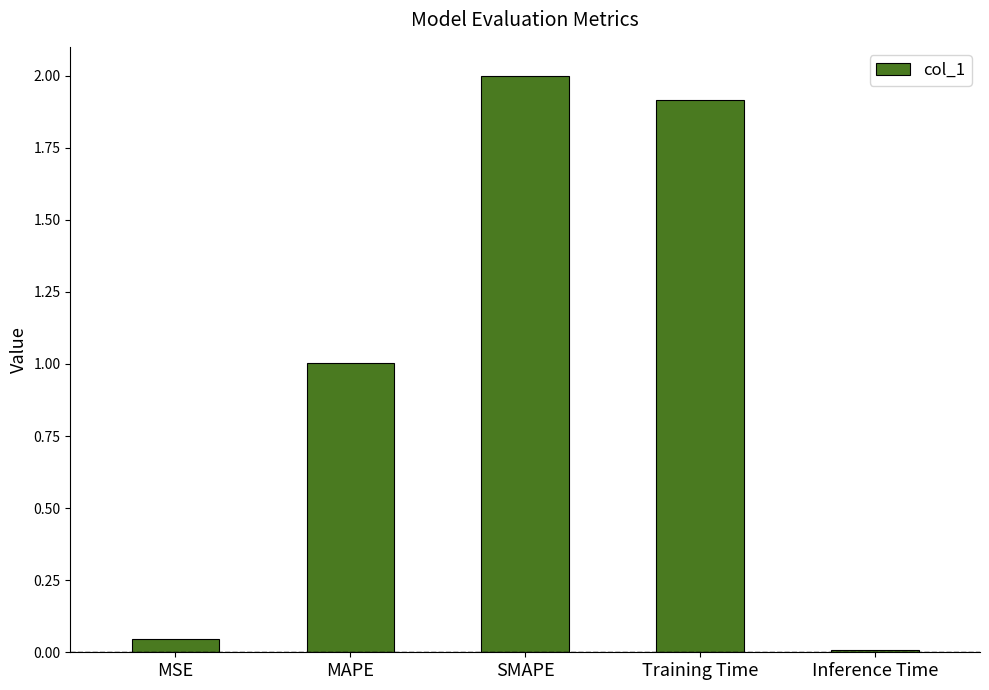

Does the chart contain stacked bars?

No